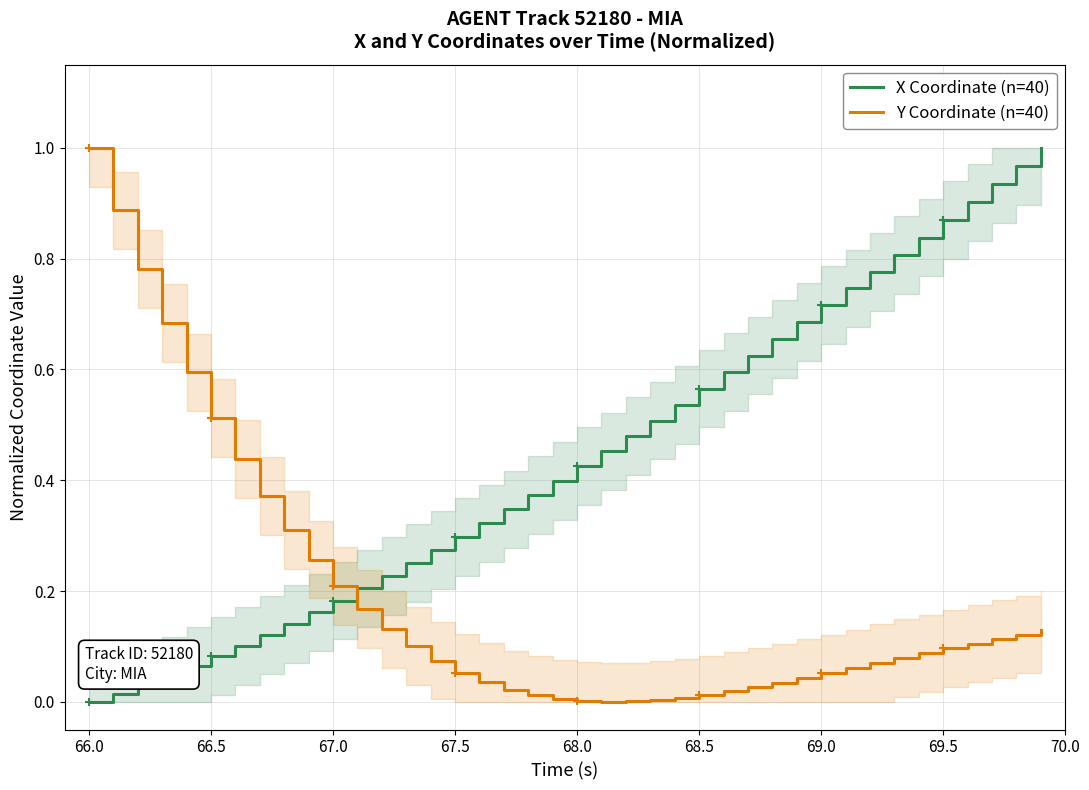

True or false: X Coordinate (n=40) has more than 0 interior local peaks.

False